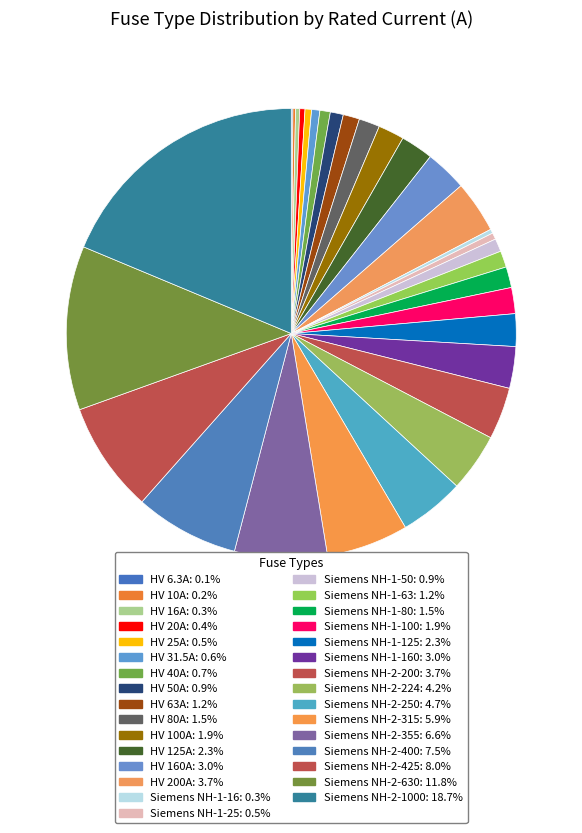

Is there any slice that represents more than half of the pie?

No